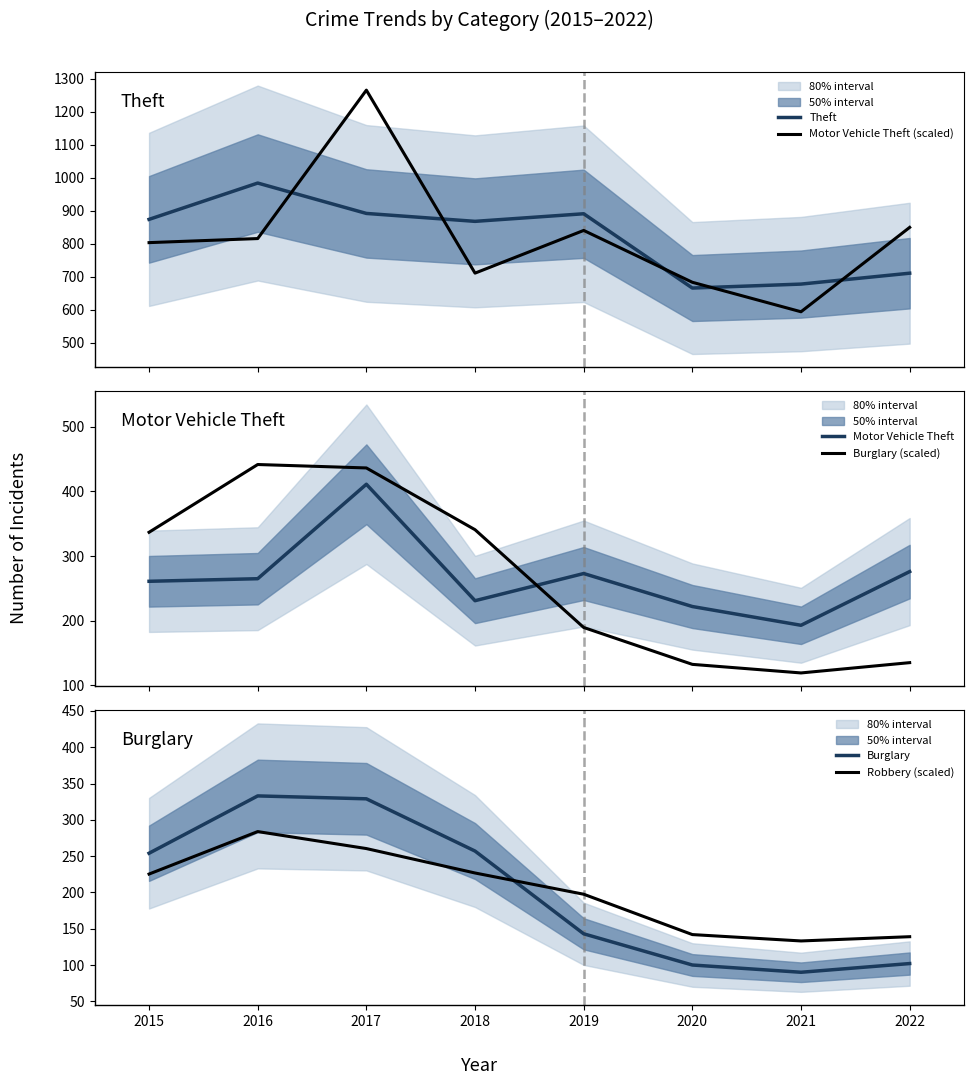

What is the average value of the Burglary series?

201.0